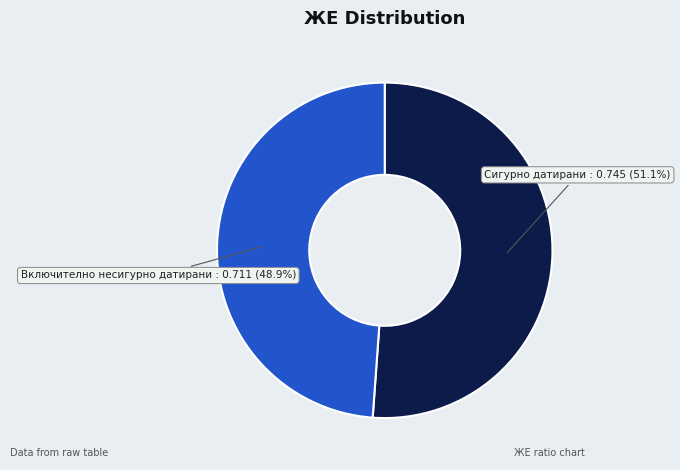

How many slices are in this pie chart?

2